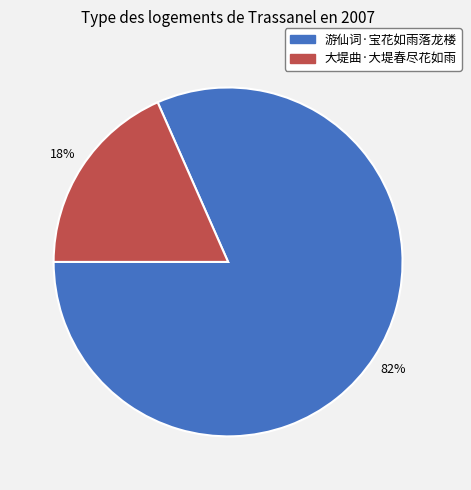

The 大堤曲·大堤春尽花如雨 slice represents 18% of the pie. True or false?

True